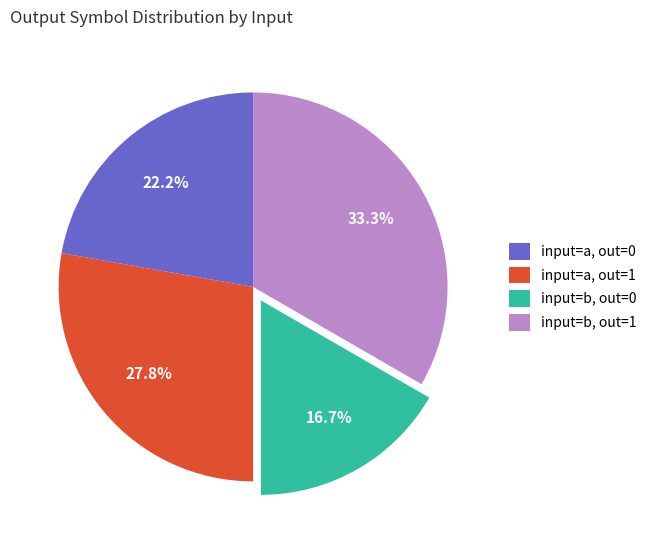

Does input=a, out=0 represent more than half of the total?

No